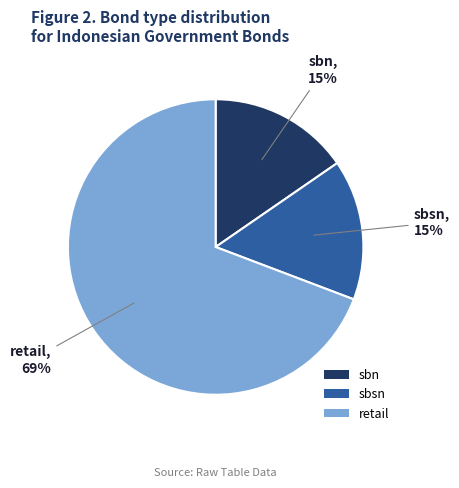

To the nearest percent, what is the average slice percentage?

33%